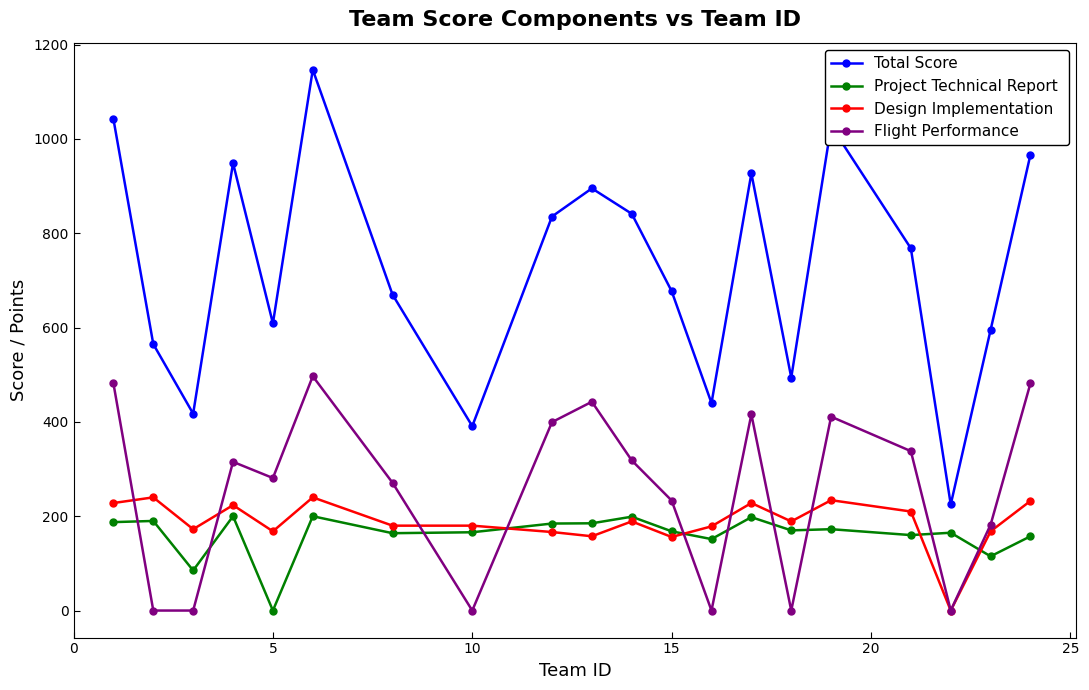

How many lines are shown in the chart?

4